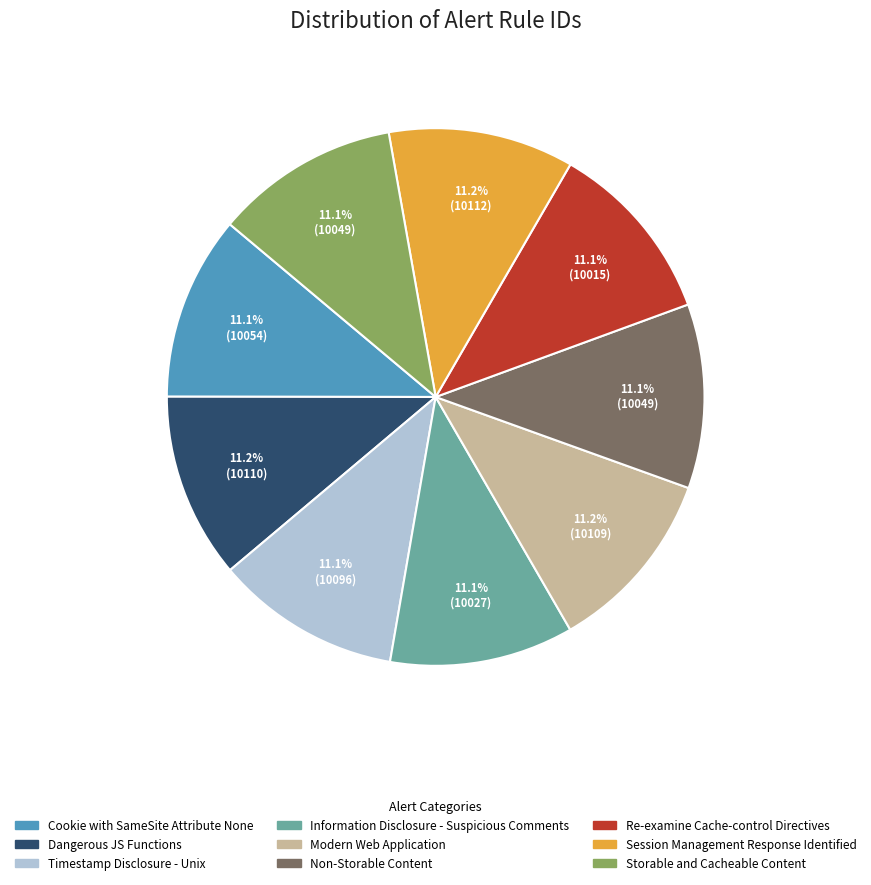

Is it true that Dangerous JS Functions is 11% of the pie?

True